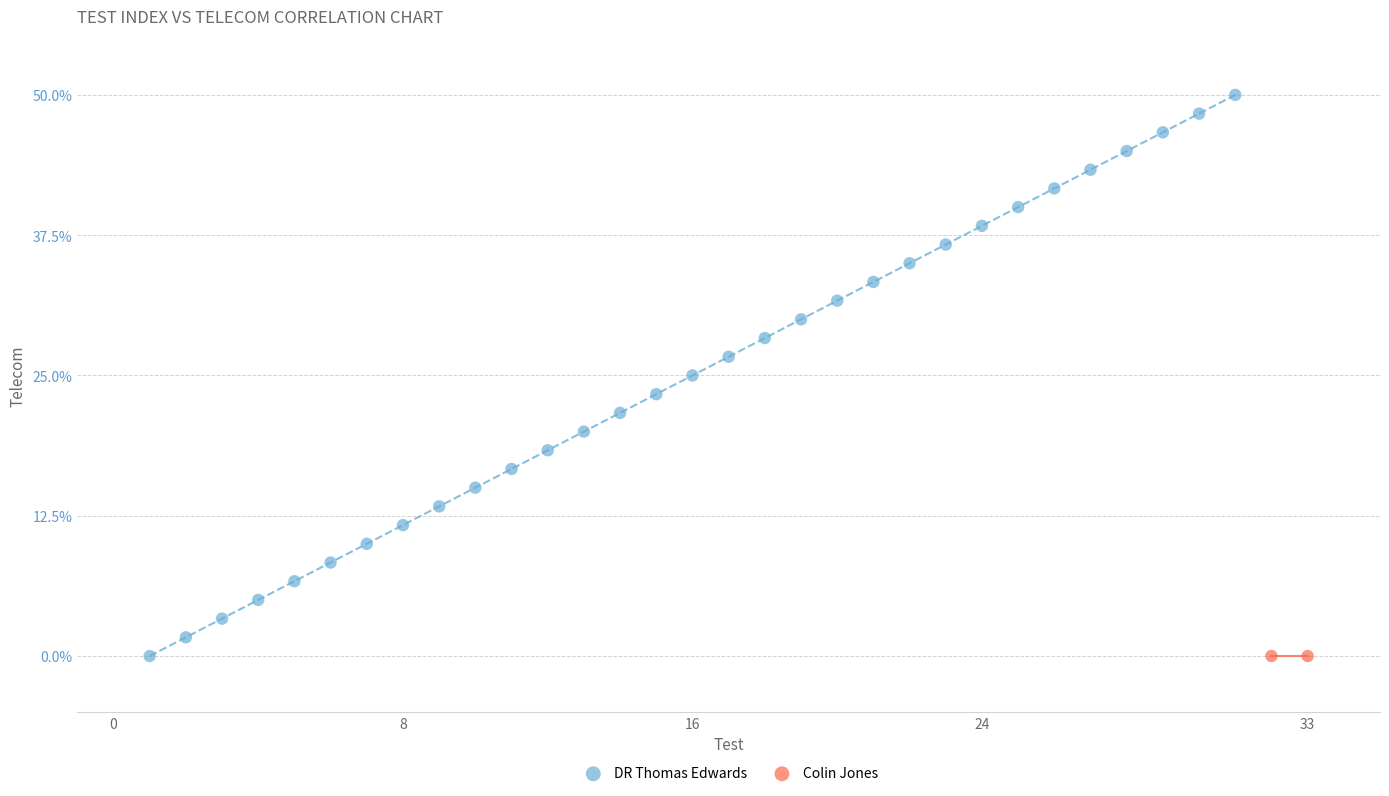

What are all the series names shown in the legend?

DR Thomas Edwards, Colin Jones